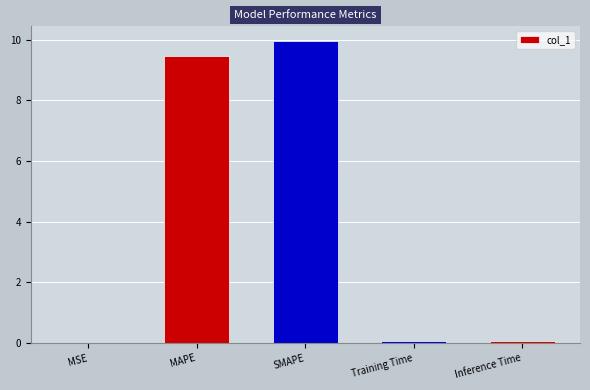

Is it true that the value at SMAPE is 9.9?

True